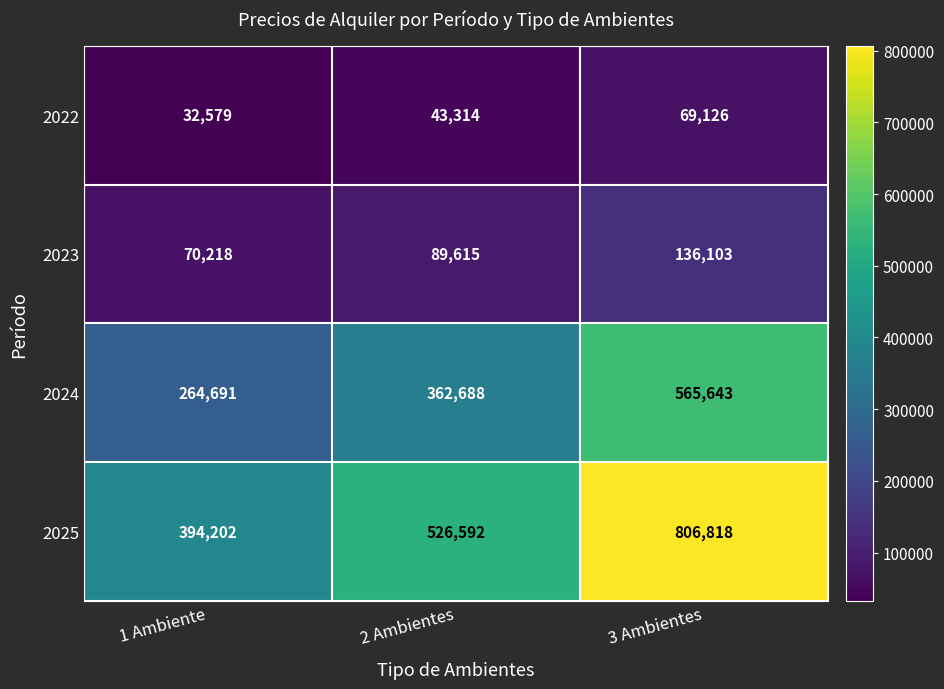

What is the difference between the maximum and minimum values in the 2025 series?

412616